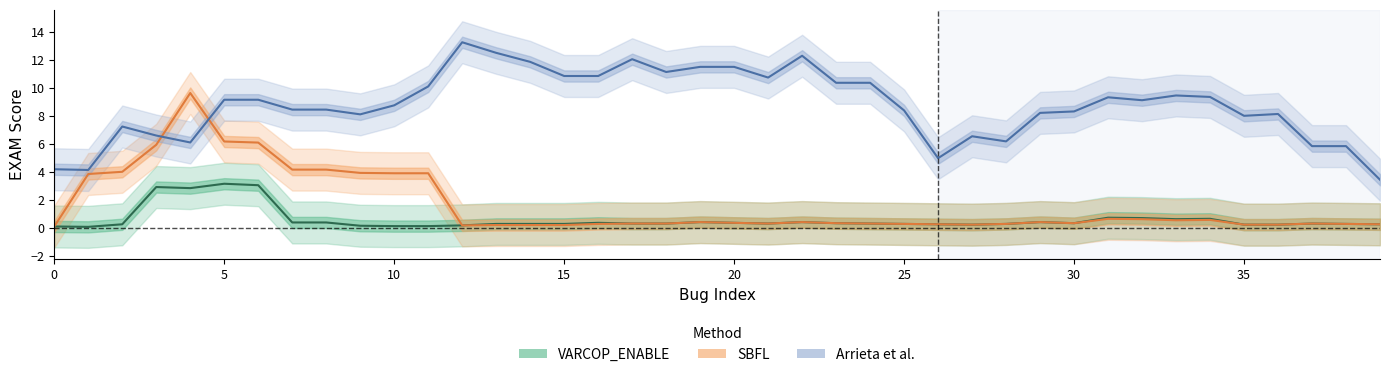

Reading left to right, what are all the values shown in this chart?

VARCOP_ENABLE: 0.1	0.1	0.3	2.9	2.8	3.2	3.1	0.4	0.4	0.2	0.1	0.1	0.2	0.3	0.3	0.3	0.4	0.3	0.3	0.4	0.4	0.3	0.4	0.3	0.3	0.3	0.3	0.2	0.3	0.4	0.3	0.7	0.7	0.6	0.7	0.2	0.2	0.3	0.3	0.3
SBFL: 0.1	3.9	4.0	5.9	9.6	6.2	6.1	4.2	4.2	3.9	3.9	3.9	0.2	0.2	0.2	0.2	0.3	0.3	0.3	0.4	0.4	0.3	0.4	0.3	0.3	0.3	0.3	0.2	0.3	0.4	0.3	0.7	0.6	0.5	0.6	0.2	0.2	0.3	0.3	0.3
Arrieta et al.: 4.2	4.1	7.2	6.6	6.1	9.2	9.2	8.5	8.5	8.1	8.8	10.1	13.3	12.5	11.9	10.9	10.9	12.1	11.1	11.5	11.5	10.7	12.3	10.4	10.4	8.4	5.0	6.6	6.2	8.2	8.3	9.3	9.1	9.5	9.4	8.0	8.1	5.8	5.8	3.4